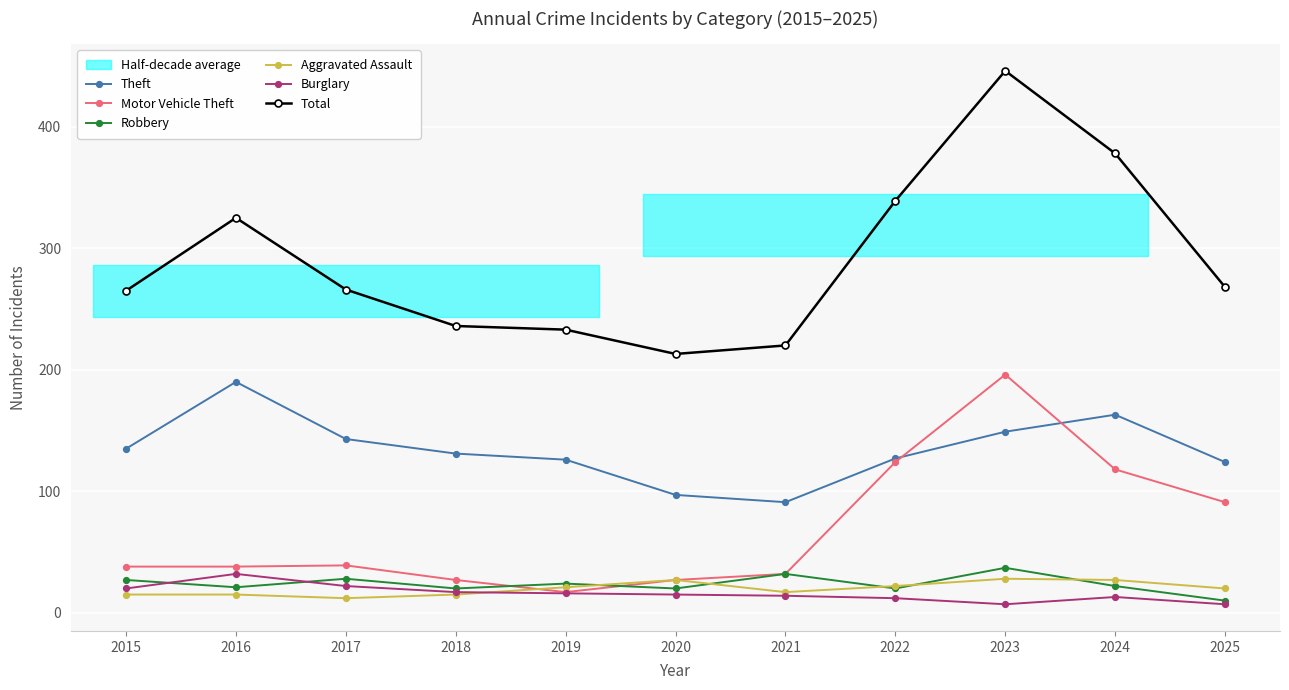

At 2016, list the series in order from smallest to largest.

Aggravated Assault, Robbery, Burglary, Motor Vehicle Theft, Theft, Total